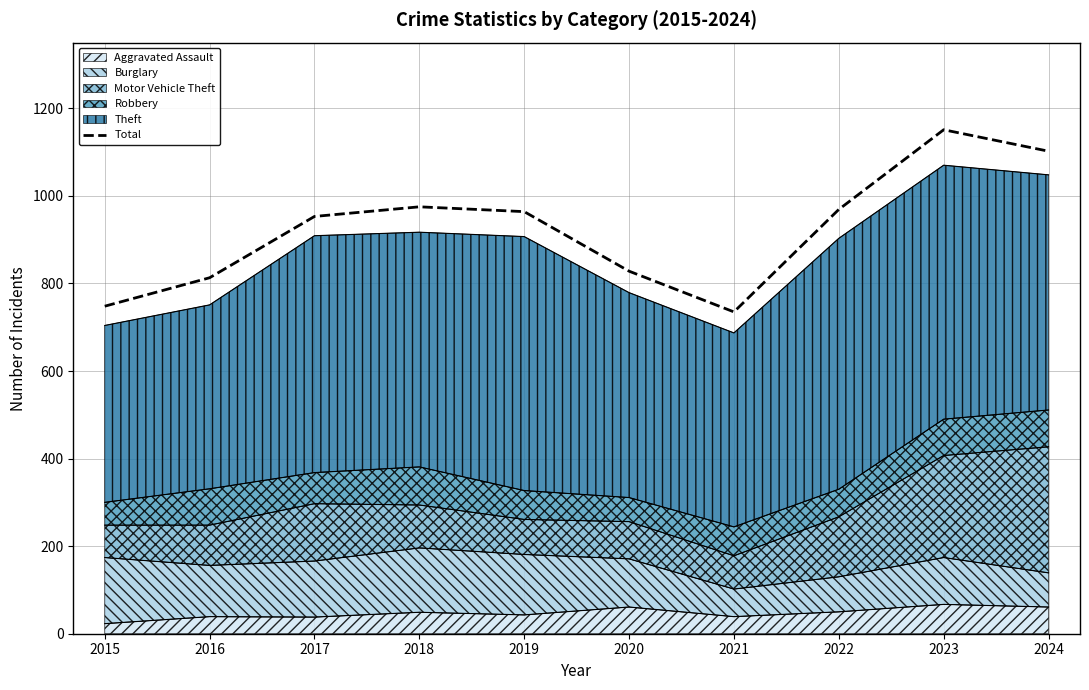

Reading left to right, transcribe all the data shown in this chart.

2015=748	2016=813	2017=953	2018=975	2019=964	2020=828	2021=735	2022=969	2023=1151	2024=1102